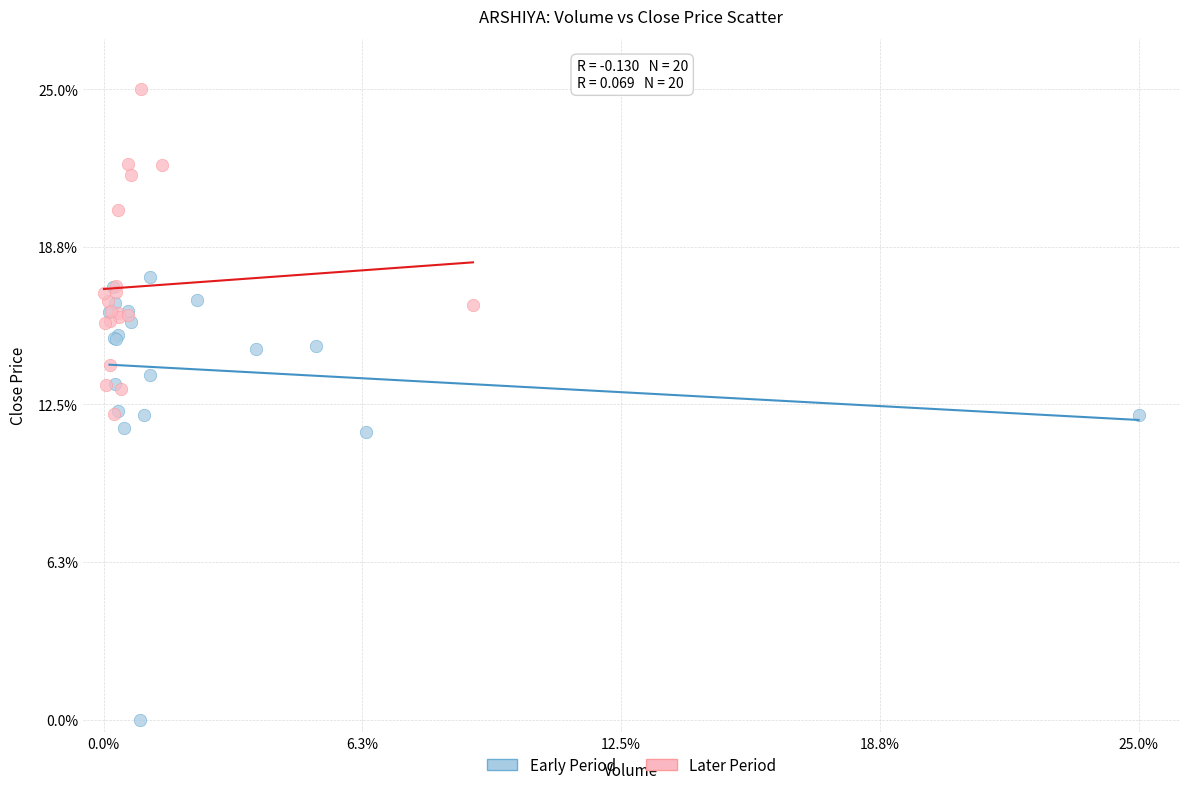

Which series has the widest spread of Y values?

Early Period